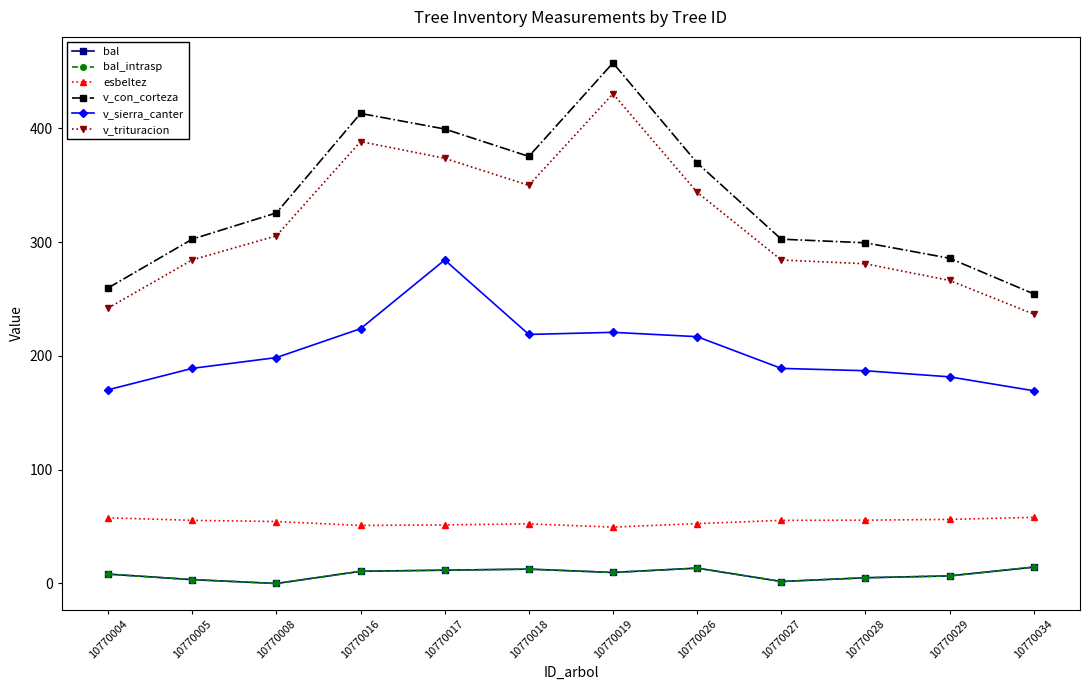

Is this an area chart (filled region under the line)?

No